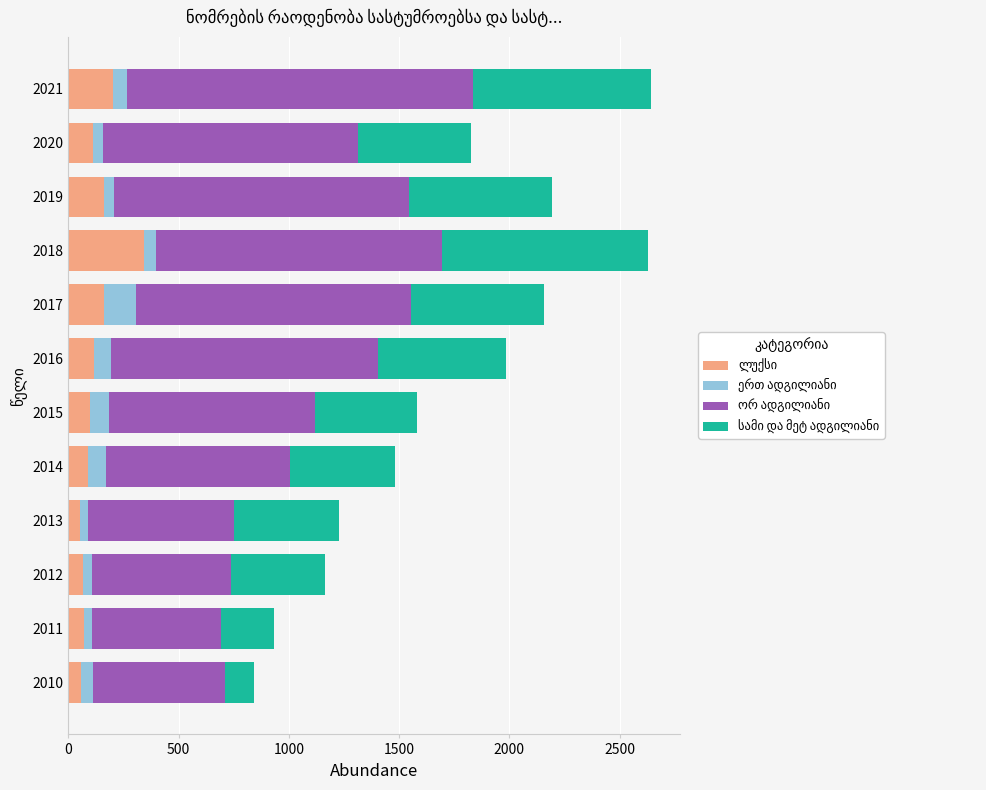

What is the total value across all series at 2015?

1582